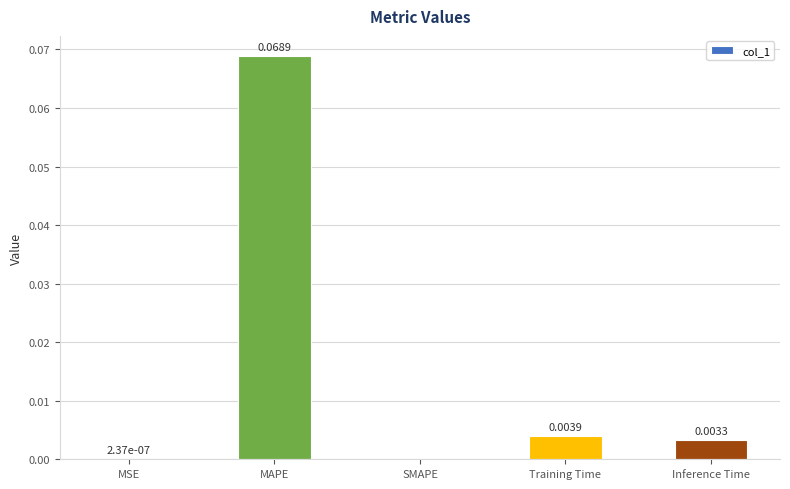

Which has a higher value, MSE or Inference Time?

Inference Time